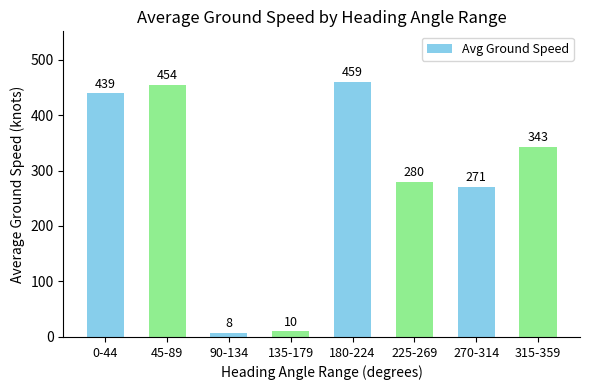

Reading left to right, what are all the values shown in this chart?

439	454	8	10	459	280	271	343